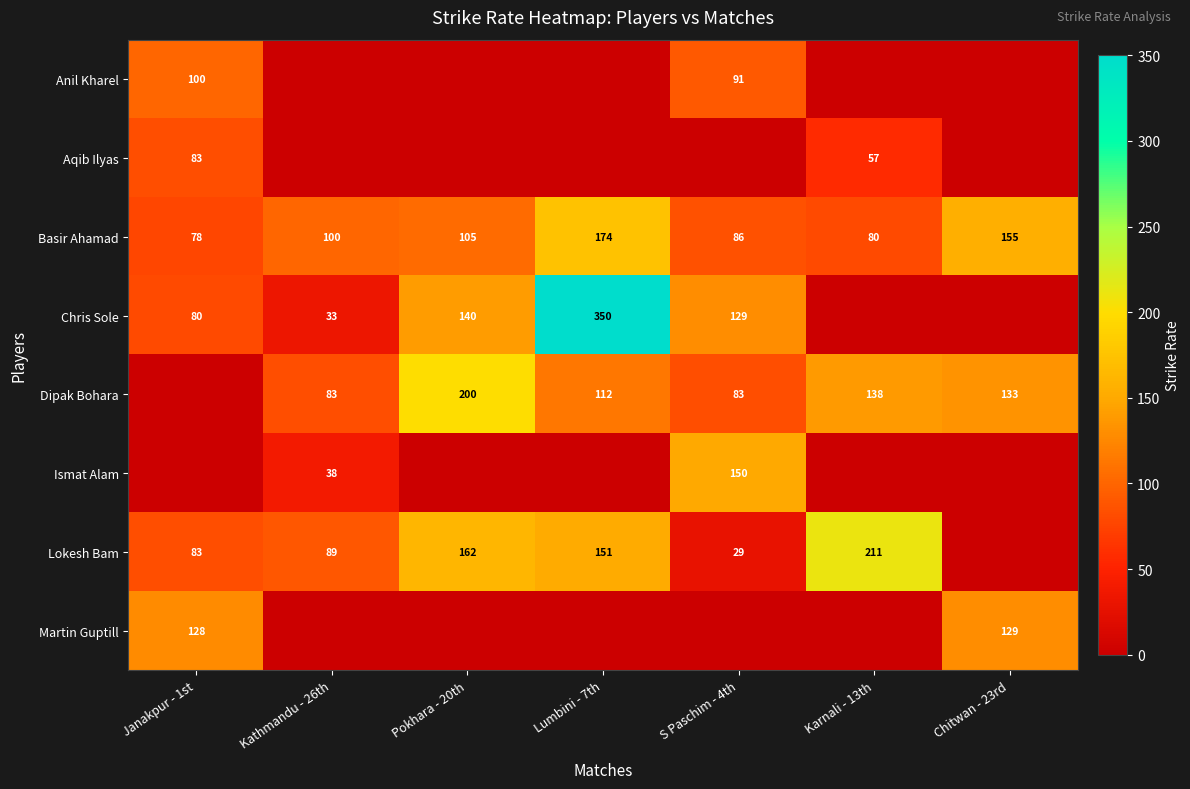

At which category does the chart reach its minimum across all series?

Kathmandu - 26th